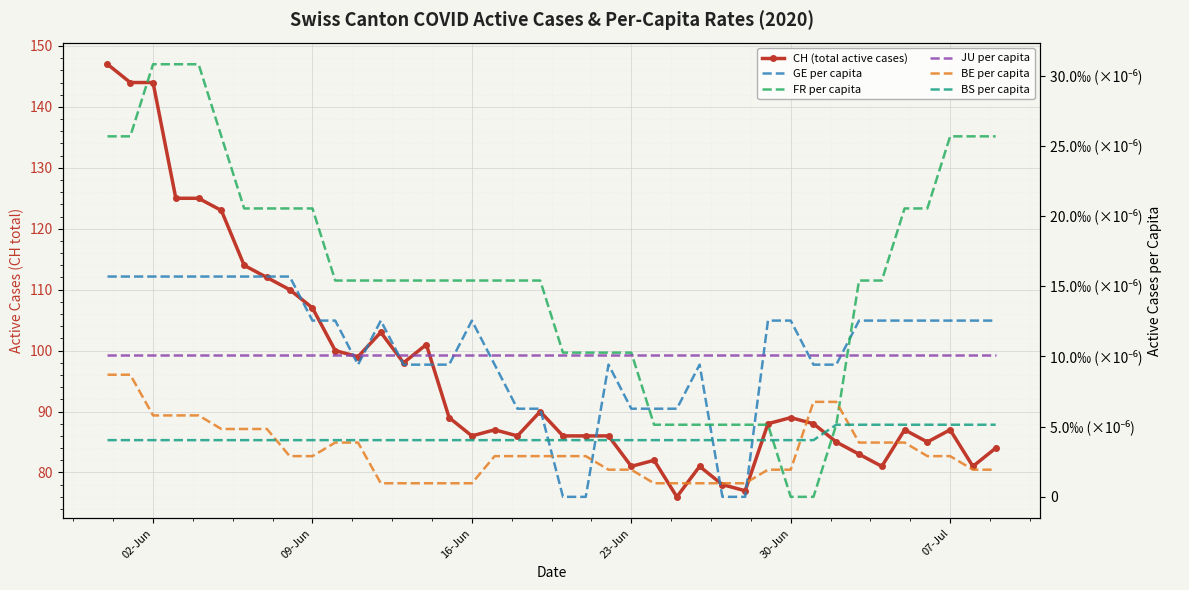

The value of BE per capita at 31 is 0.0. True or false?

False